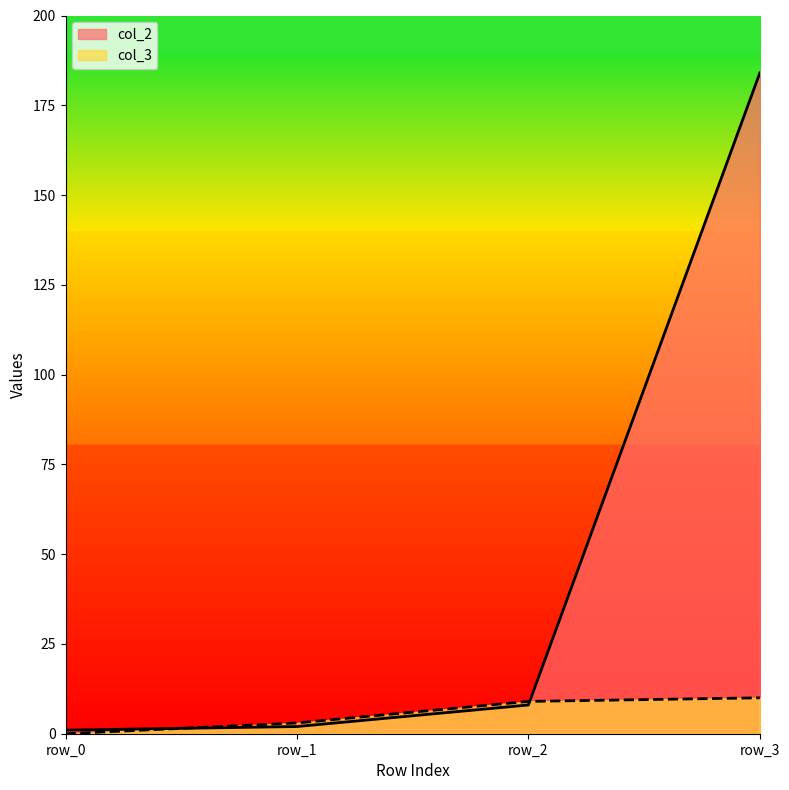

After their last crossing, which series has the higher values: col_2 or col_3?

col_2